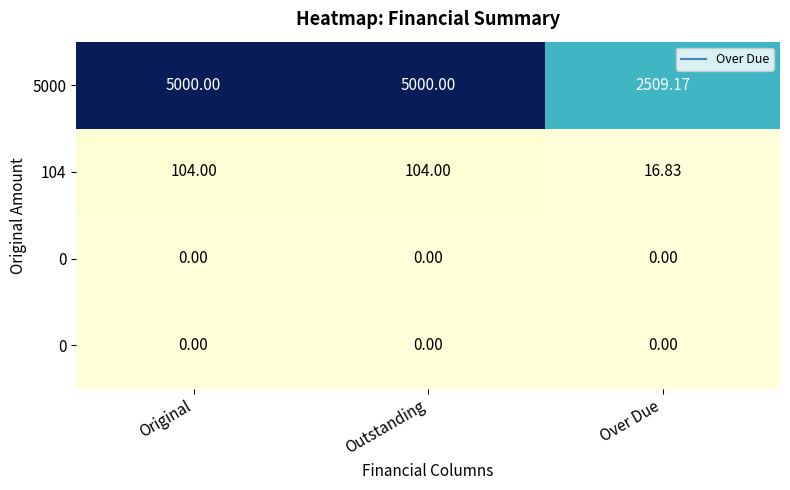

Which has a higher value, Original or Outstanding?

Original